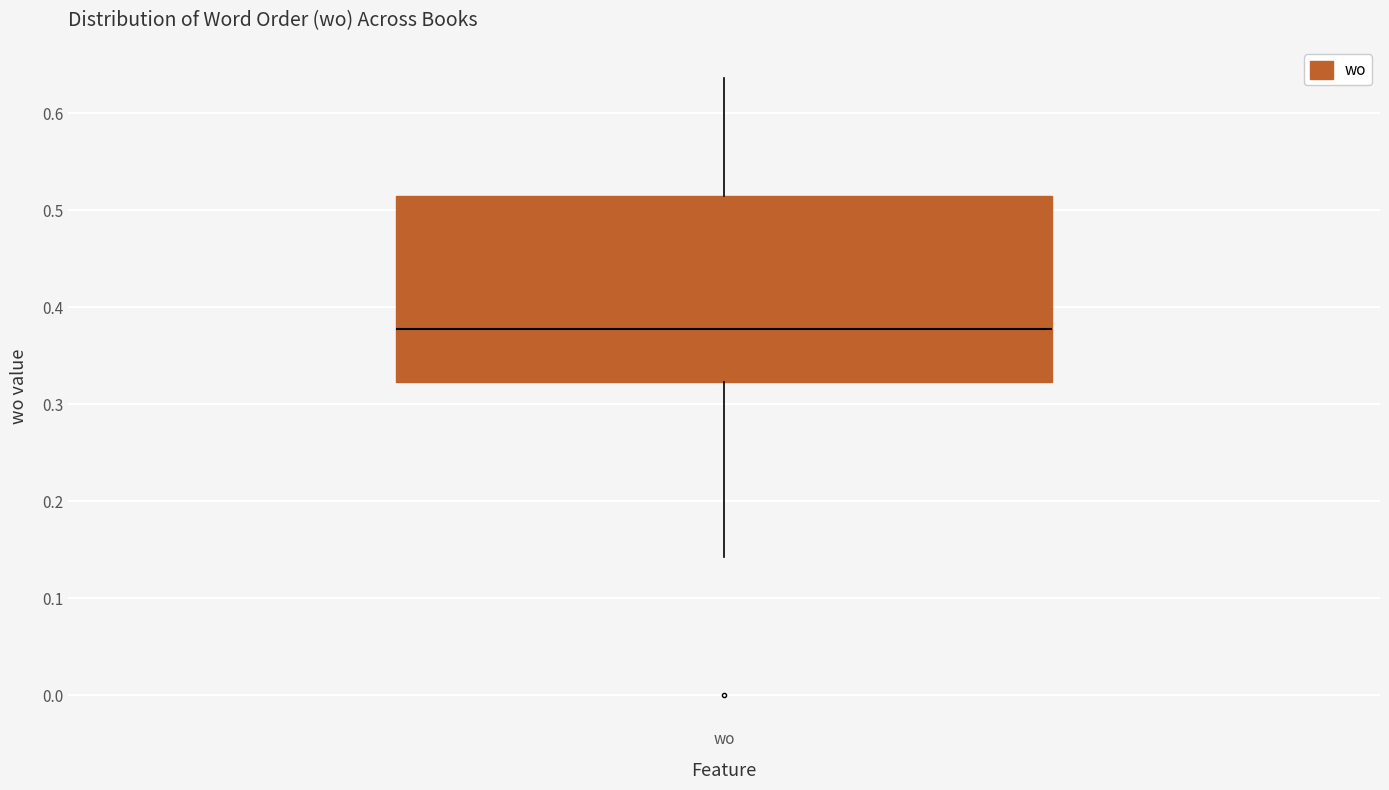

Where does the median line of the box for wo sit on the y-axis? The values are not printed on the chart, so give them approximately, as read against the axis.

0.38